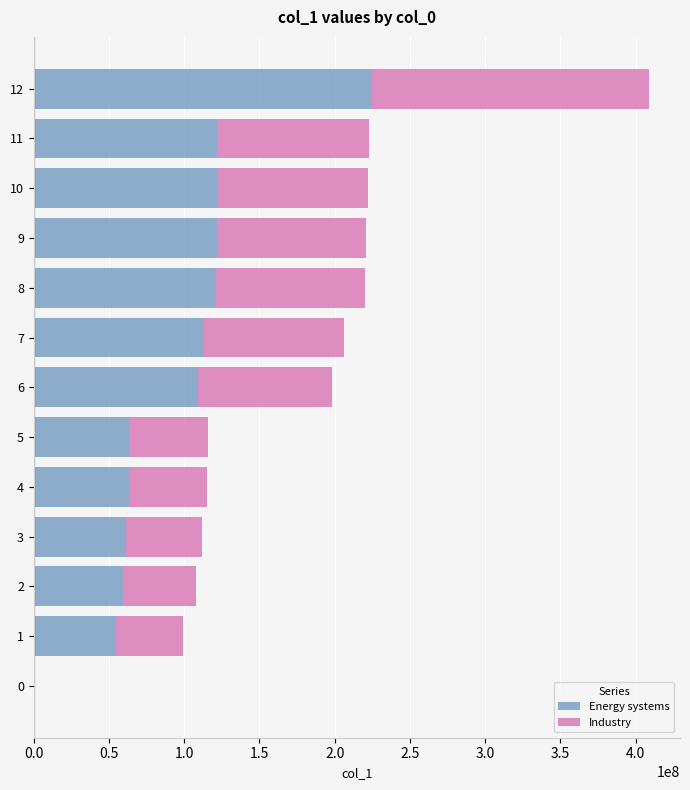

What is the sum of all Energy systems values?

1237115398.8